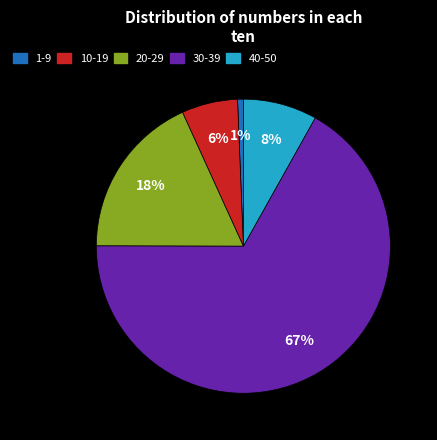

To the nearest percent, what is the difference between the largest and smallest slice percentages?

66%